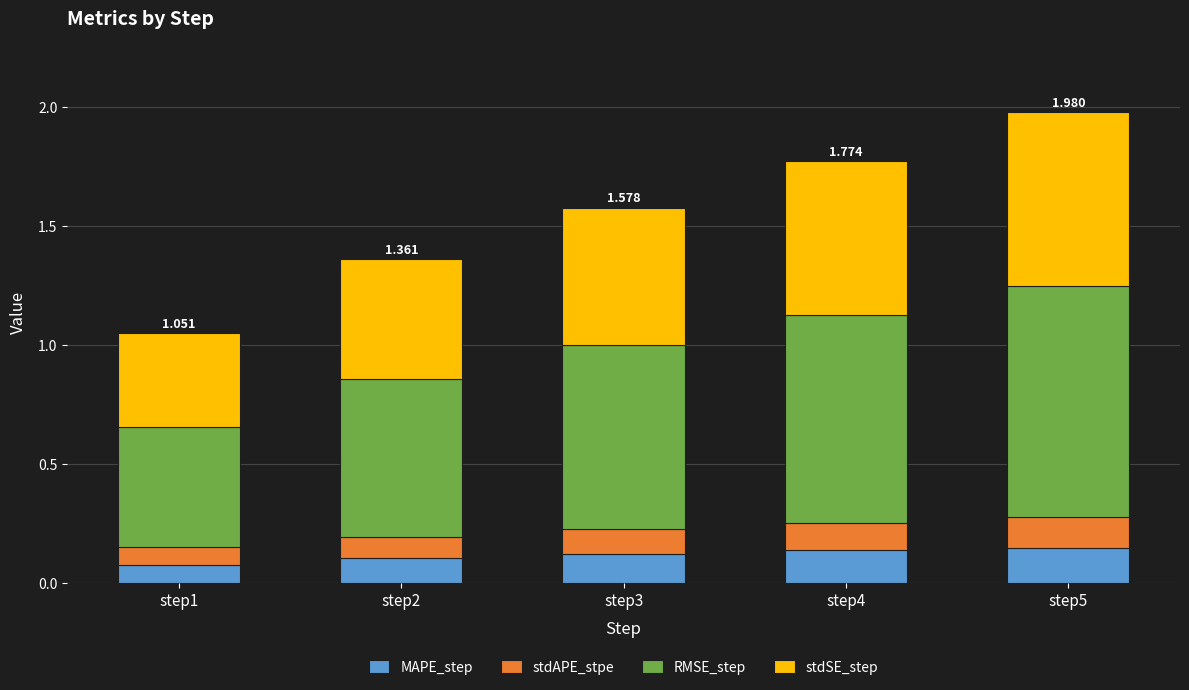

List the labels in order of stdSE_step value, smallest first.

step1, step2, step3, step4, step5